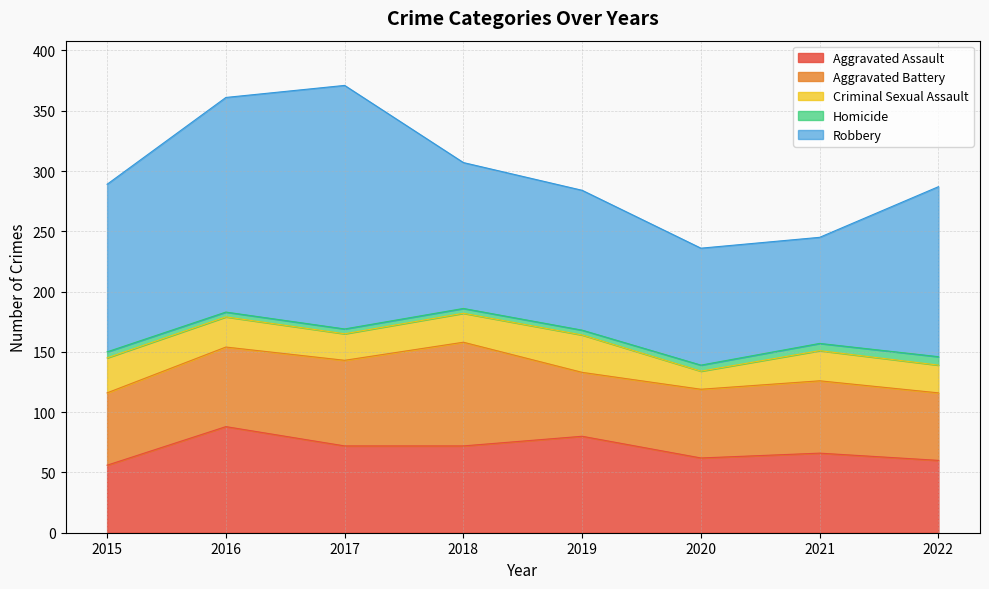

Rank the series by their maximum value, from highest to lowest.

Robbery, Aggravated Assault, Aggravated Battery, Criminal Sexual Assault, Homicide